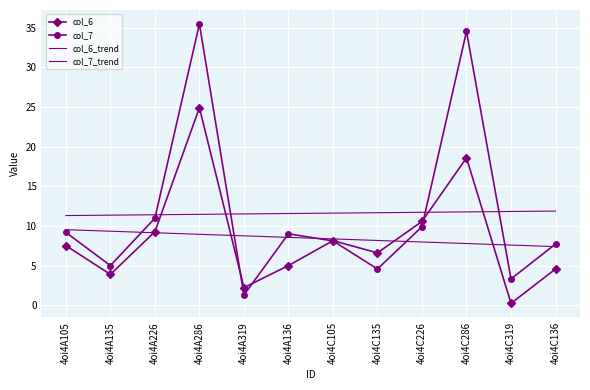

Which category has the lowest value across all series?

4oi4C319